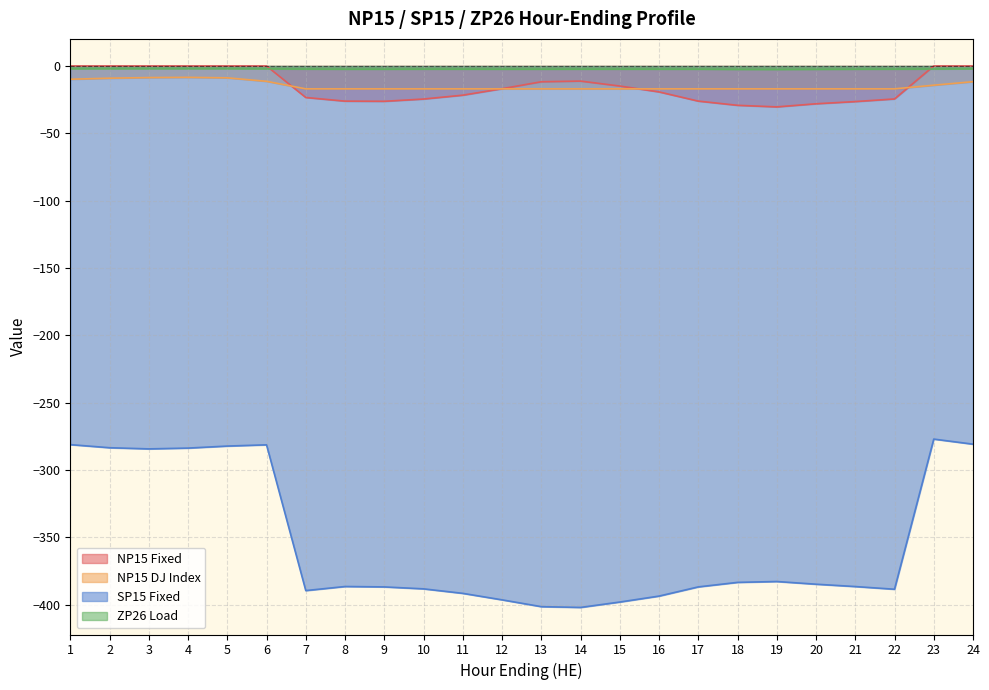

Which series has the largest total across all categories?

ZP26 Load